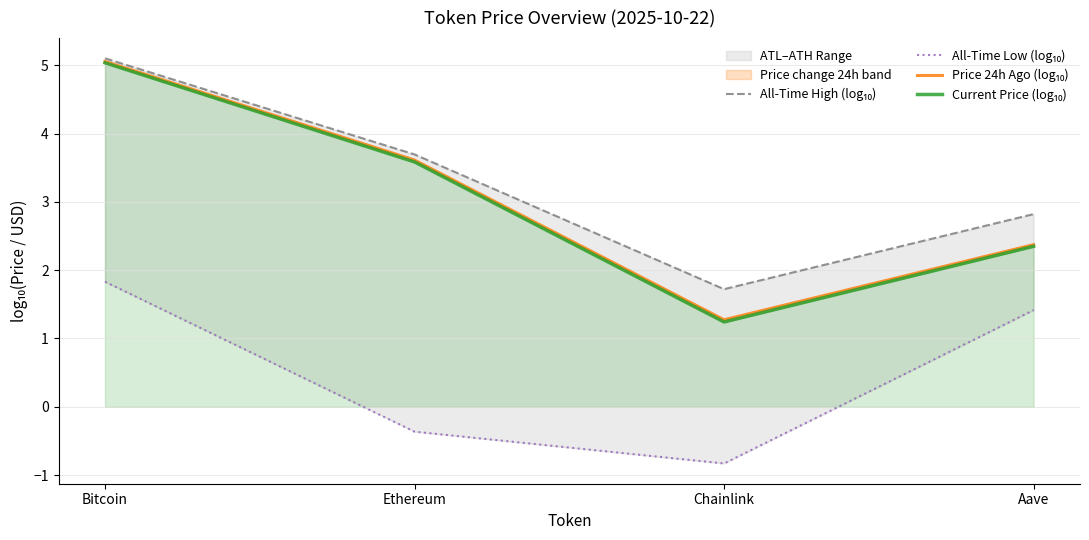

What is the sum of all All-Time Low (log₁₀) values?

2.1